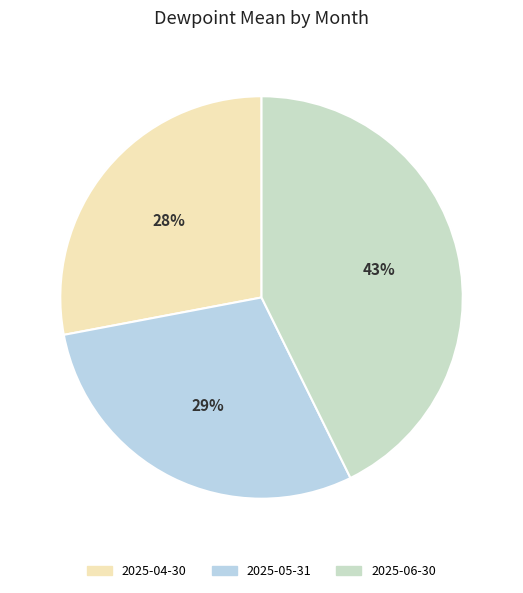

Is it true that 2025-05-31 is 29% of the pie?

True